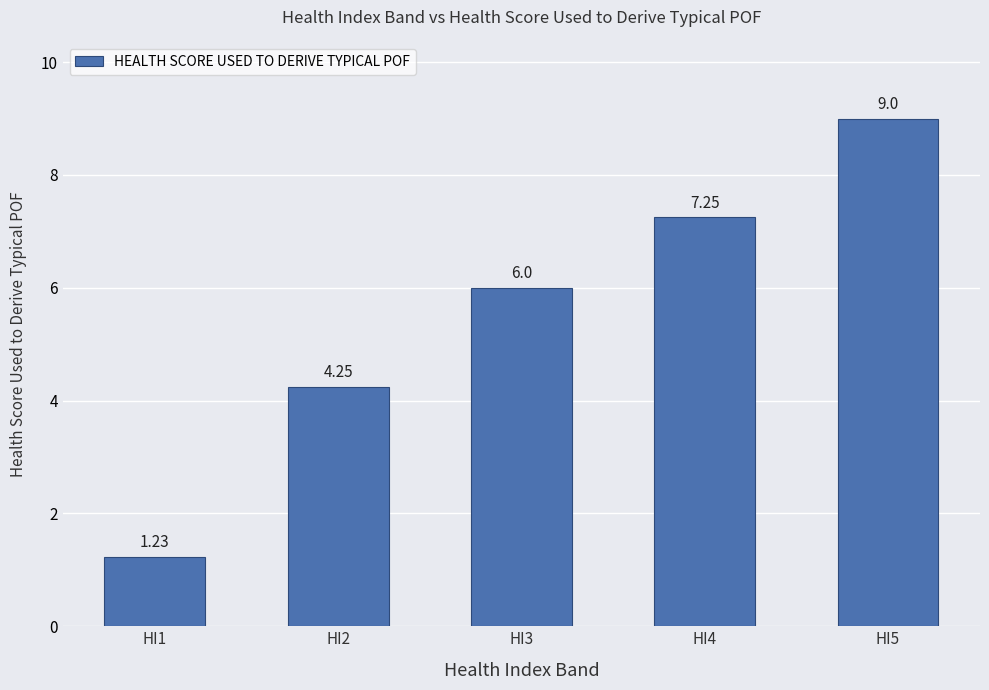

The value at HI1 is 0.4. True or false?

False